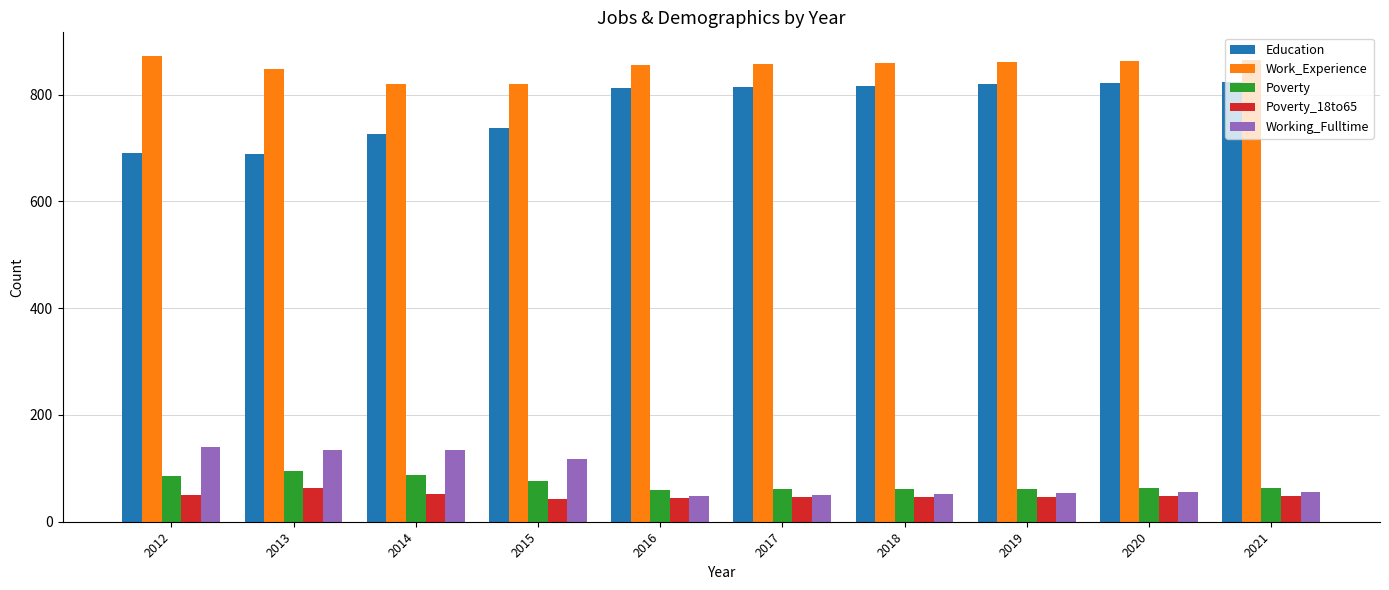

Which label corresponds to the largest value in the chart?

2012